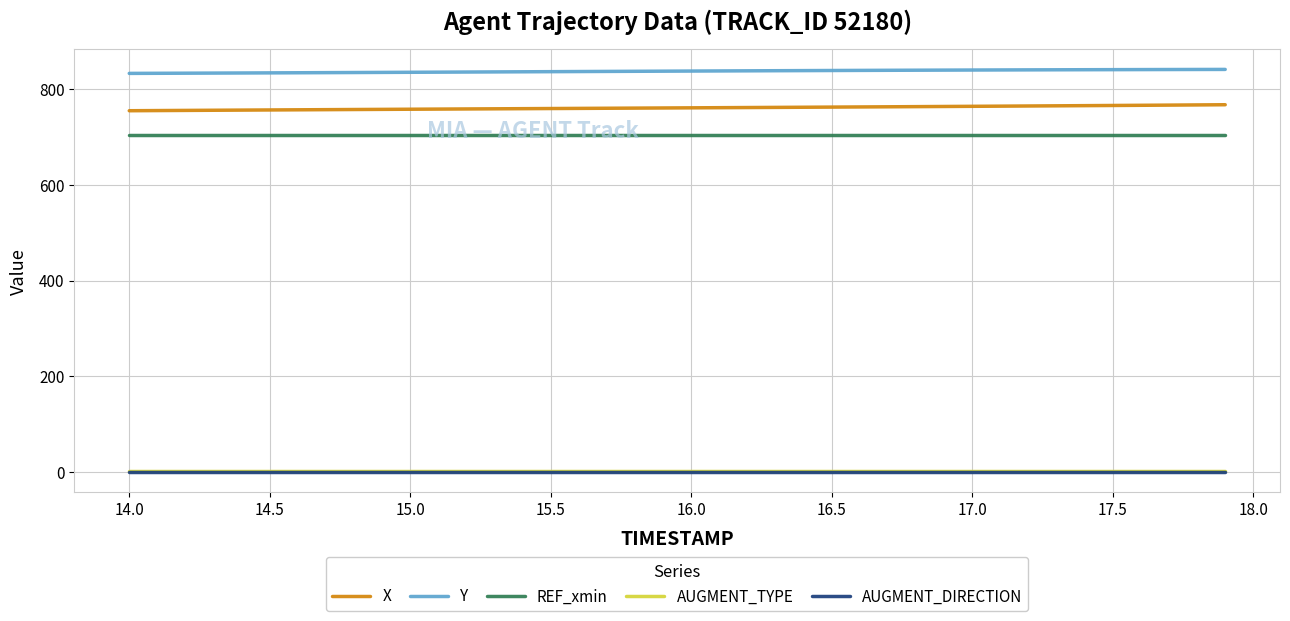

True or false: X and Y intersect in this chart.

False